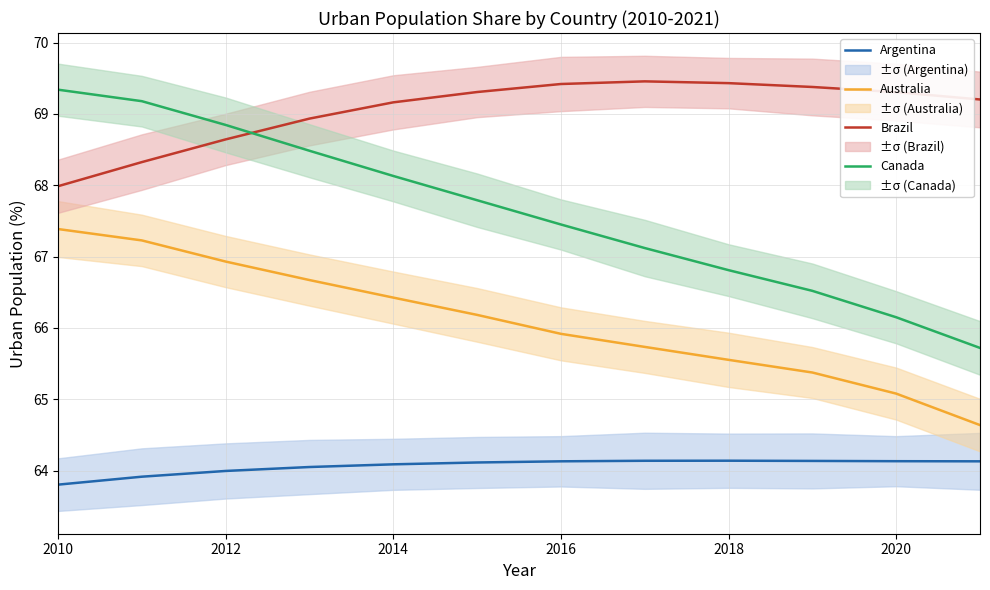

True or false: Argentina and Canada cross at least once.

False